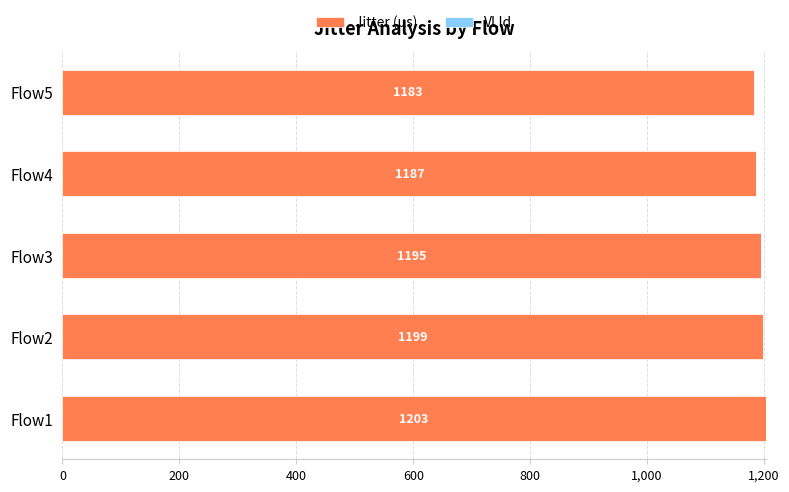

Count the values in the range 1187 to 1199.

3